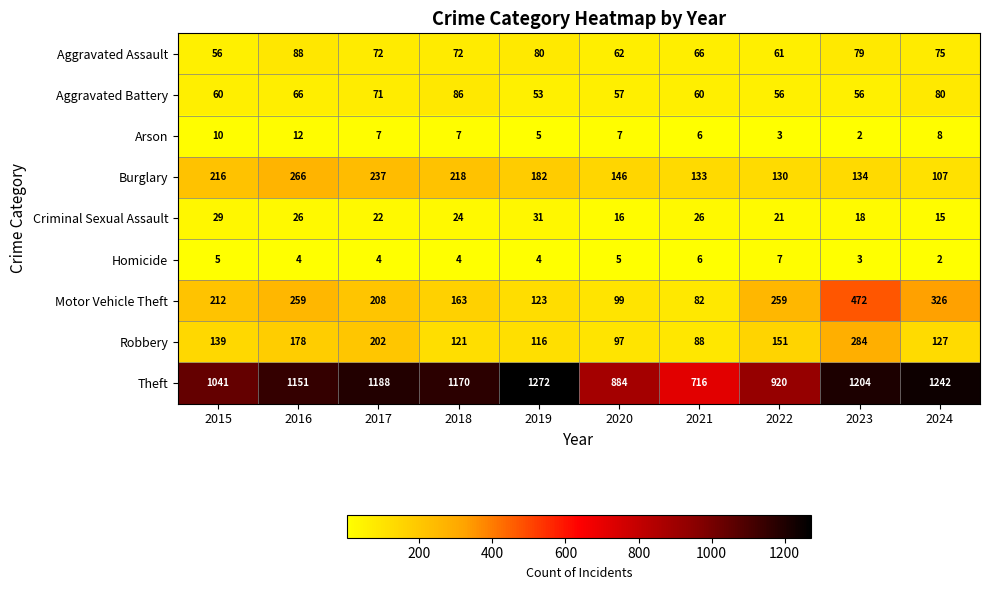

Which series has the largest total across all categories?

Theft